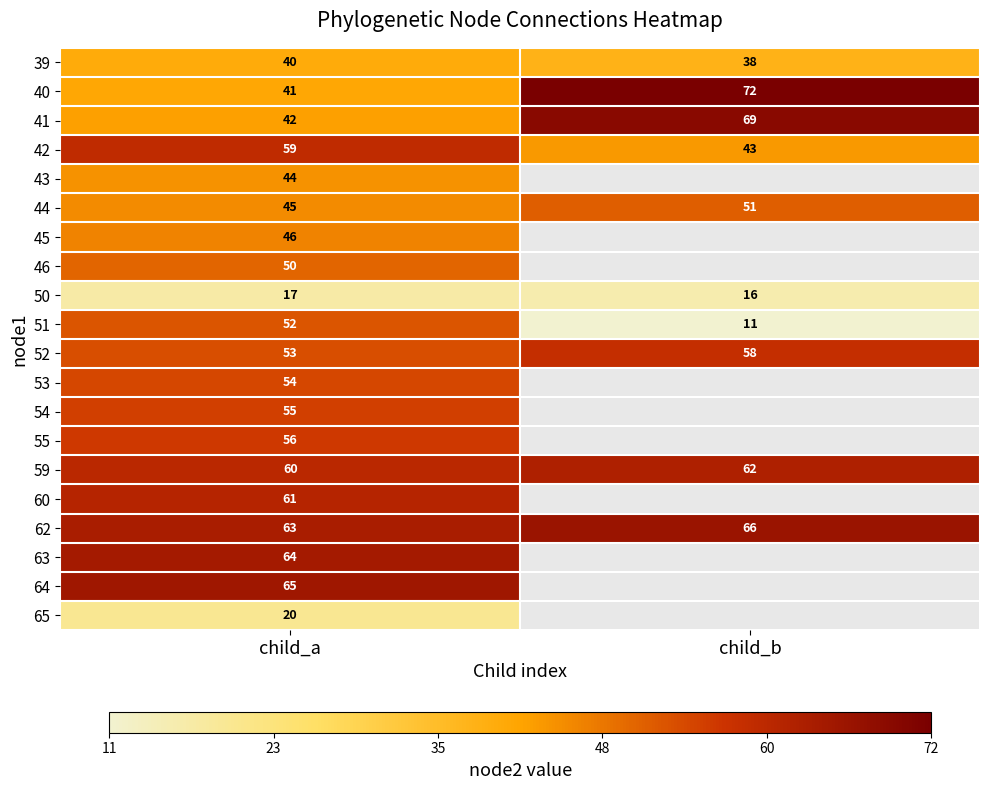

What is the average value of the 52 series?

56